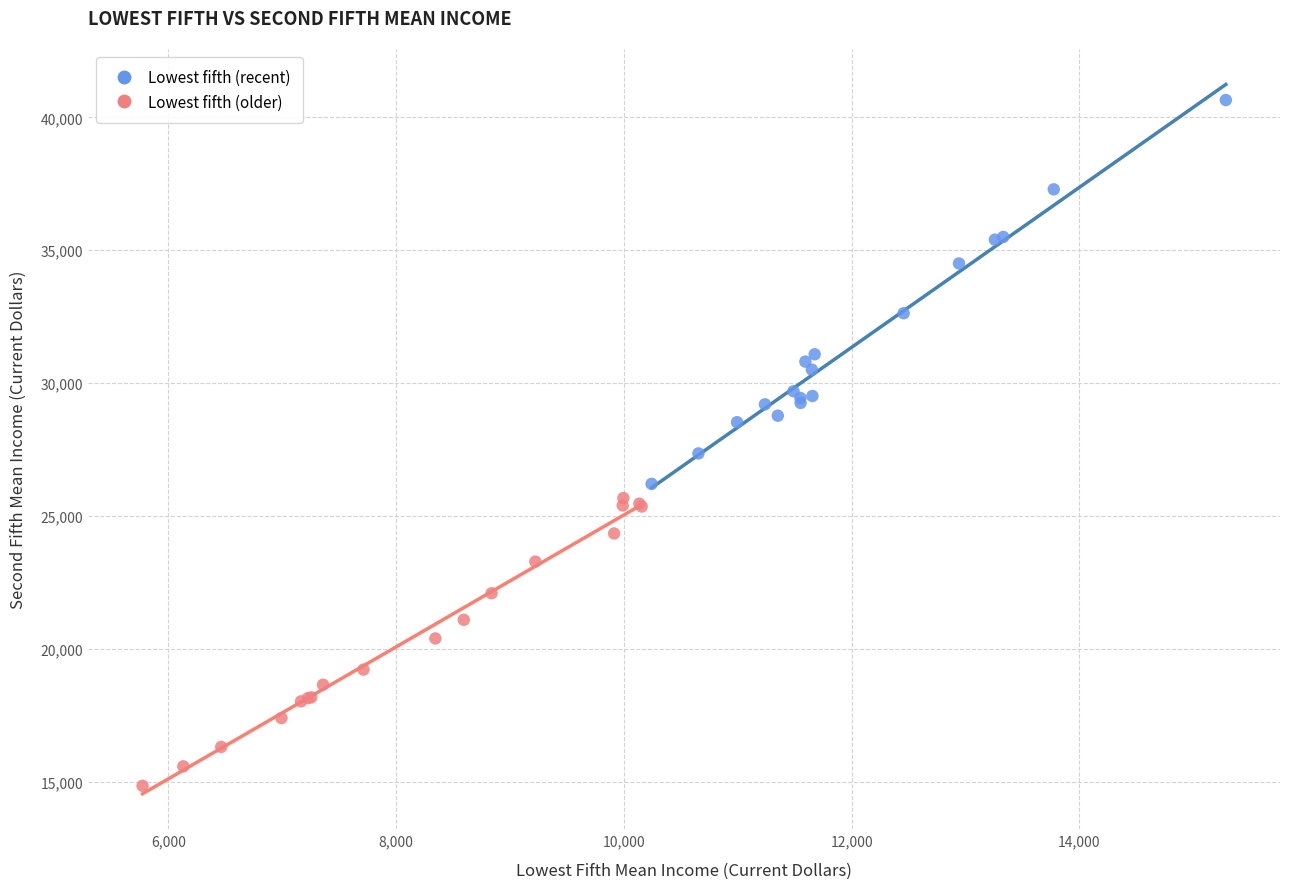

Which series reaches the maximum Y coordinate?

Lowest fifth (recent)